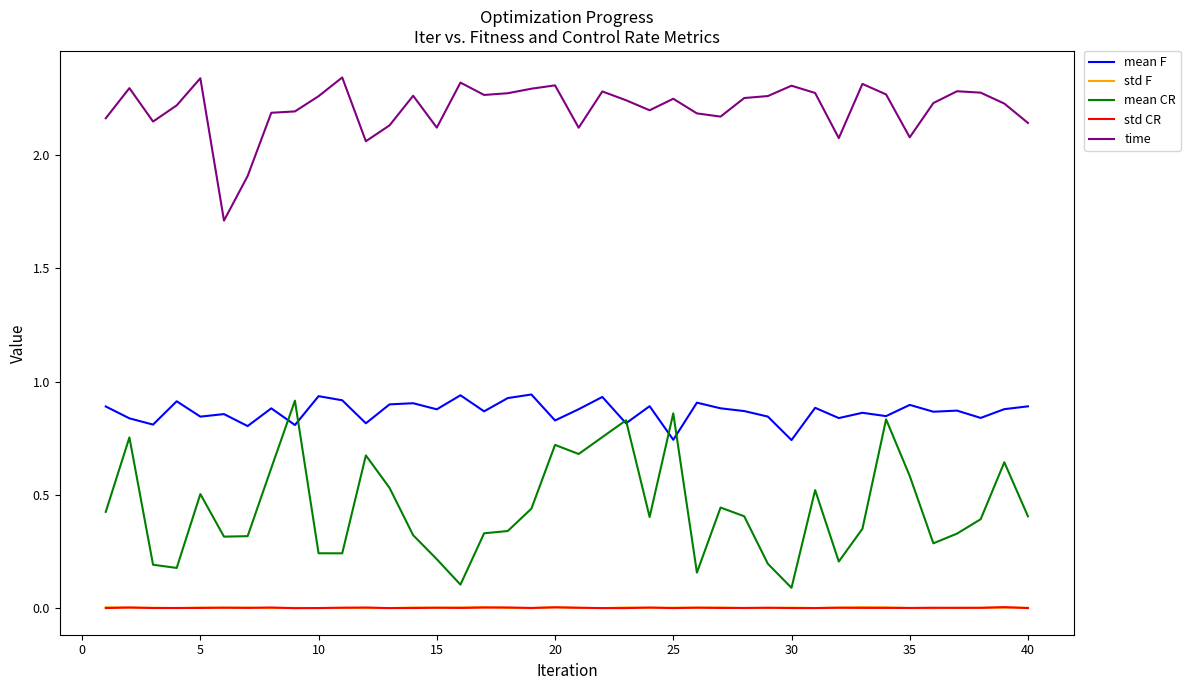

What is the minimum value for time?

1.7